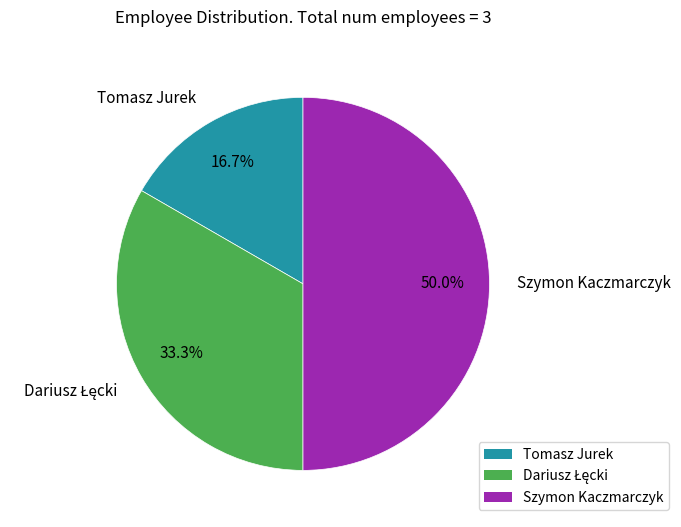

What is the largest slice in the pie chart?

Szymon Kaczmarczyk